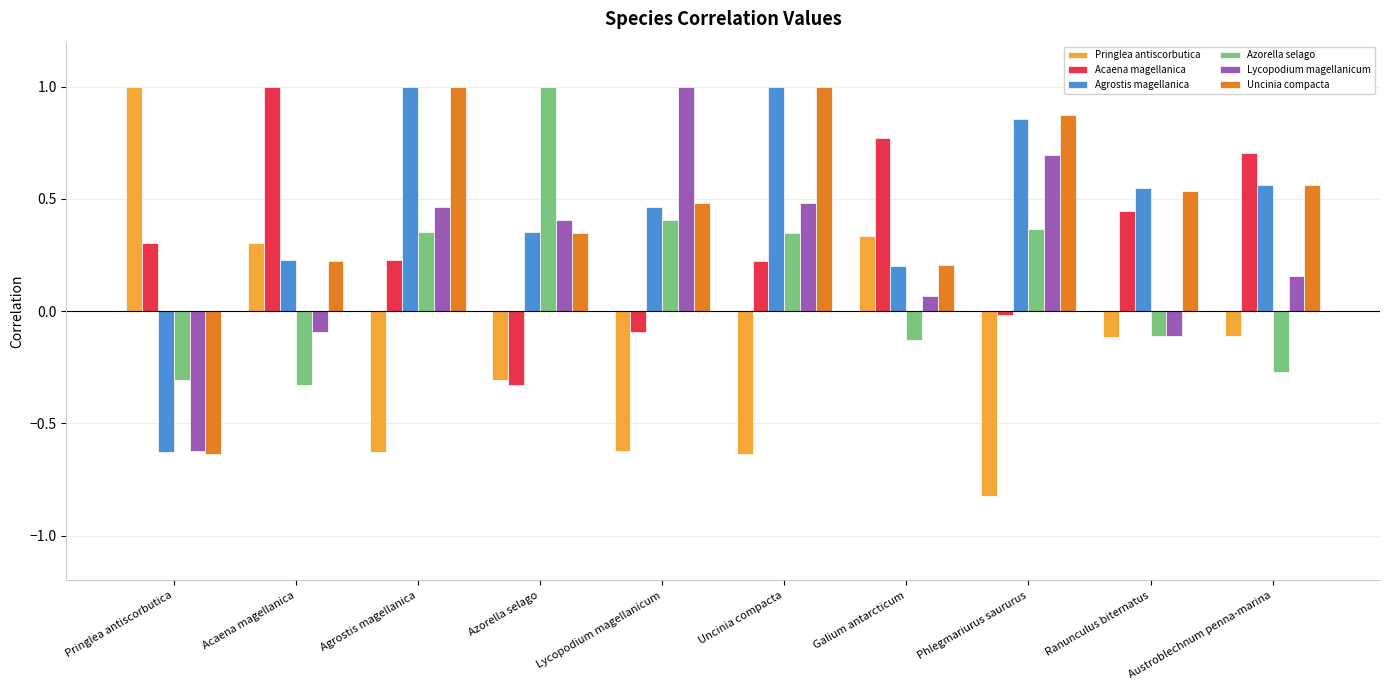

What is the difference between the second highest and second lowest values in the Pringlea antiscorbutica series?

1.0